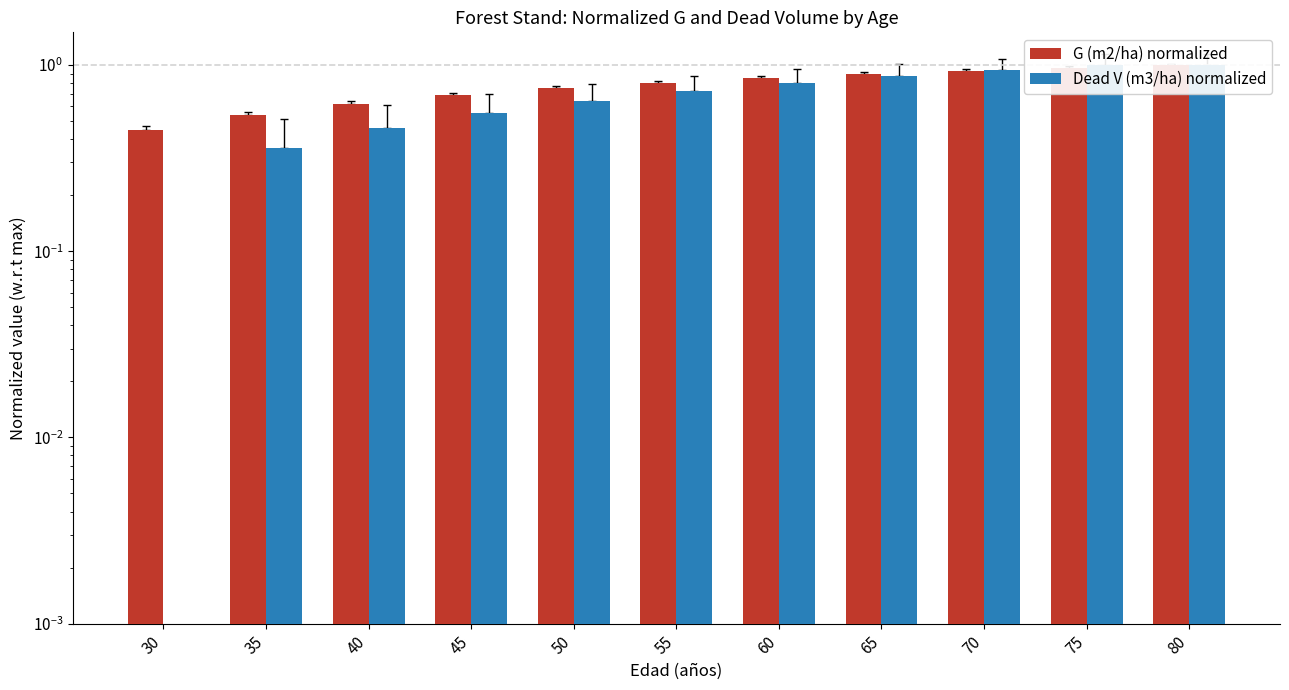

Rank the series by their maximum value, from lowest to highest.

G (m2/ha) normalized, Dead V (m3/ha) normalized